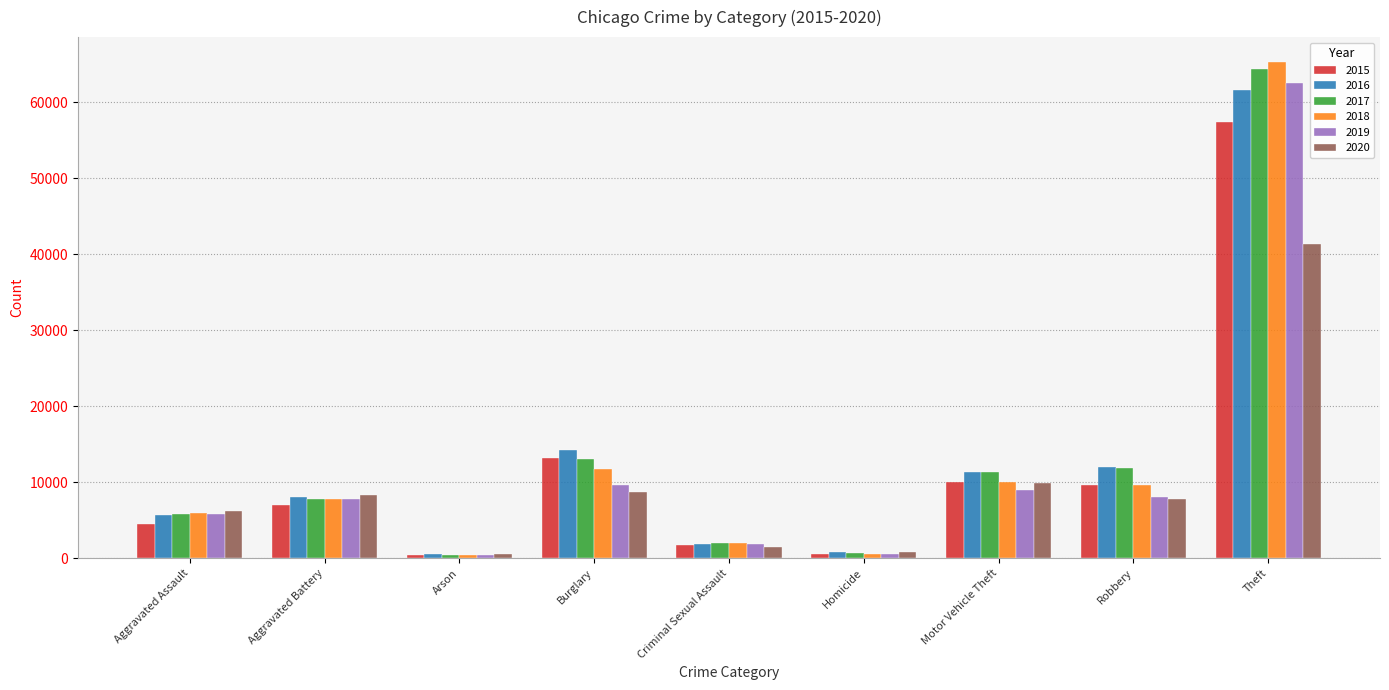

At which category is the sum across all series the highest?

Theft